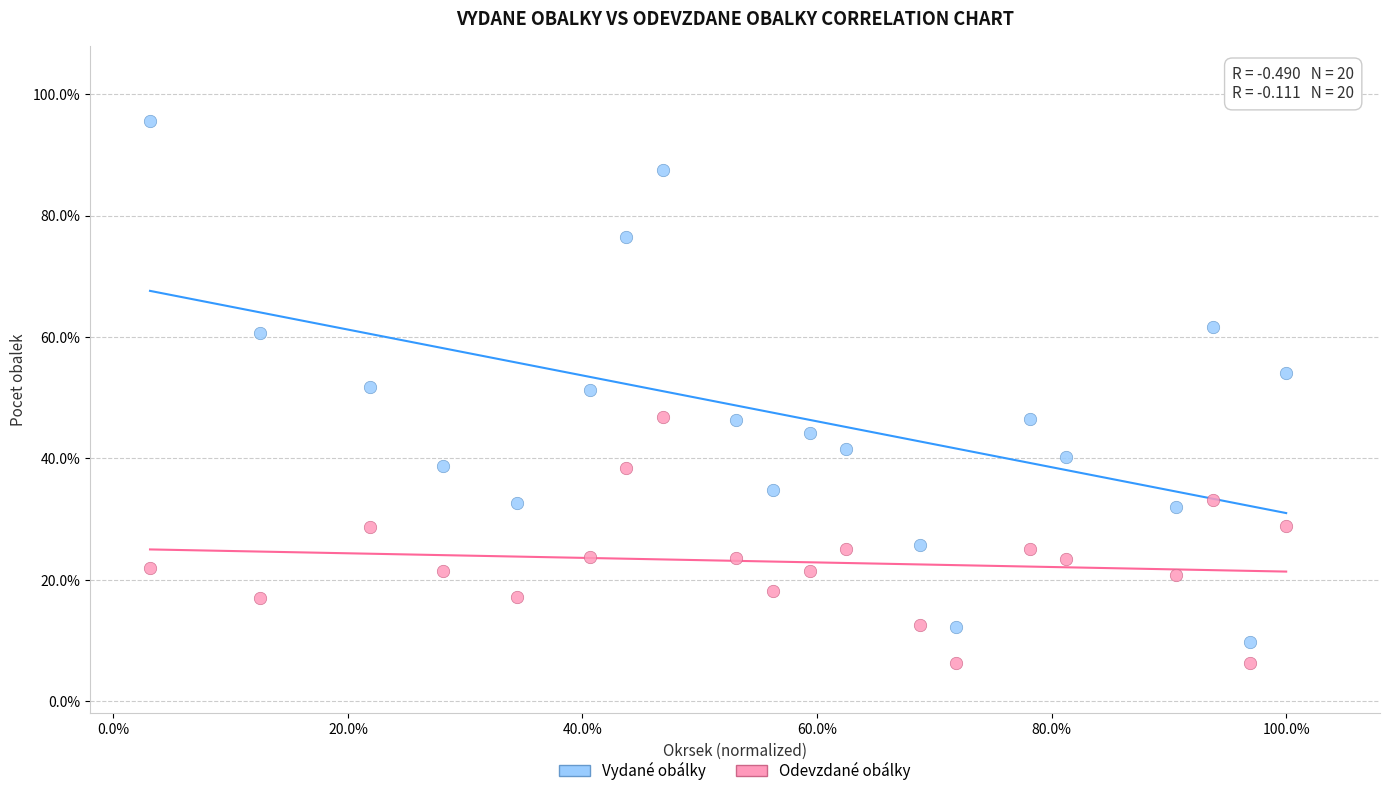

Which series contains the lowest Y value?

Odevzdané obálky